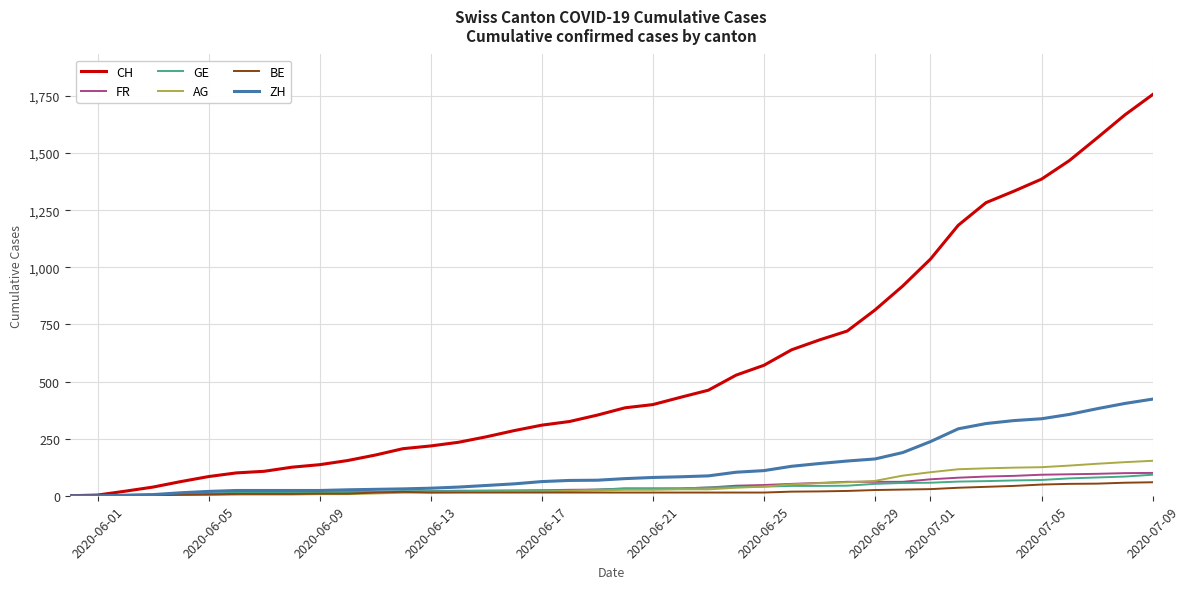

What is the greatest value displayed?

1756